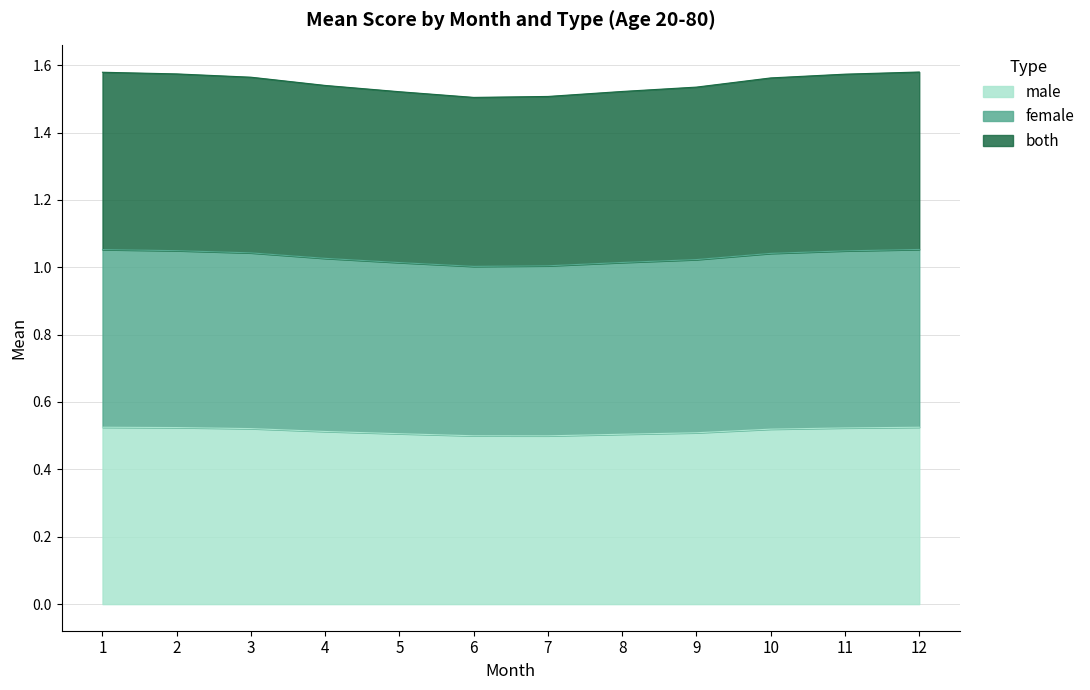

True or false: male and female intersect in this chart.

False